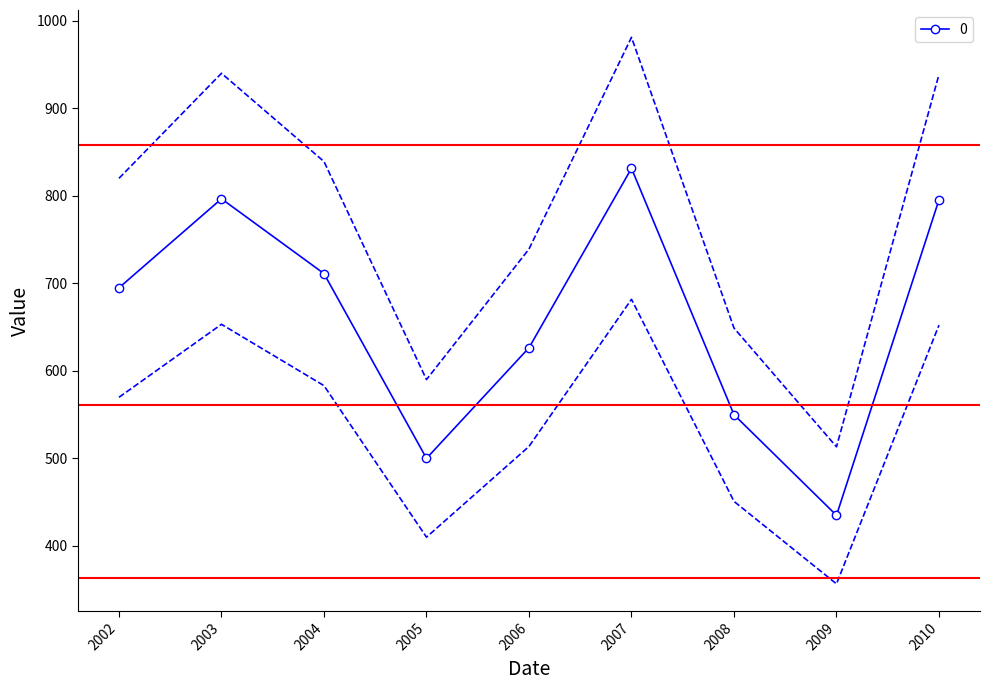

What is the value of the 0 point at the 2nd from the left?

796.4